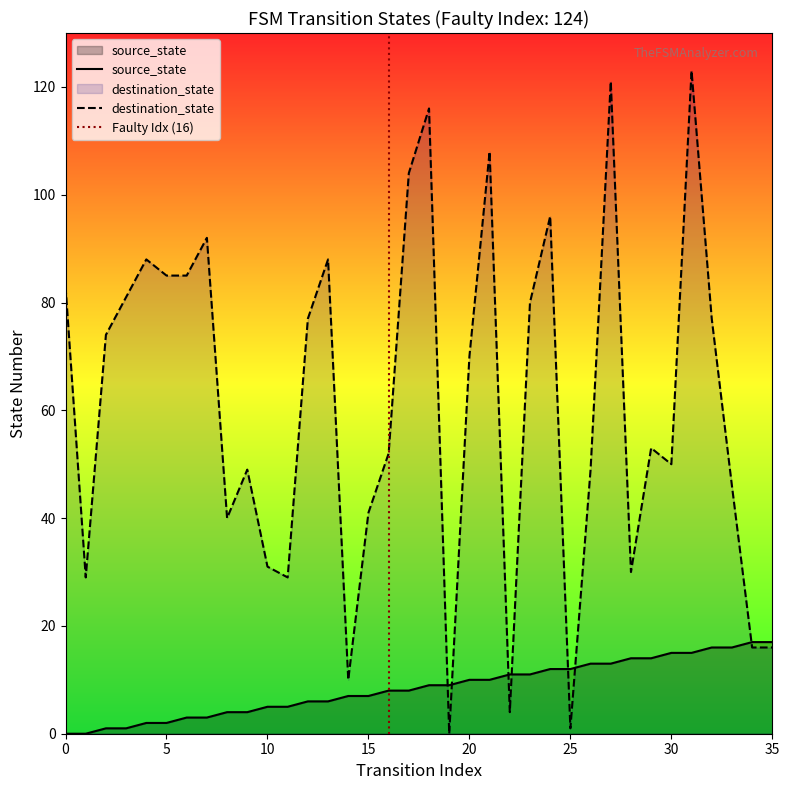

What is the difference between the second highest and minimum values in the destination_state series?

121